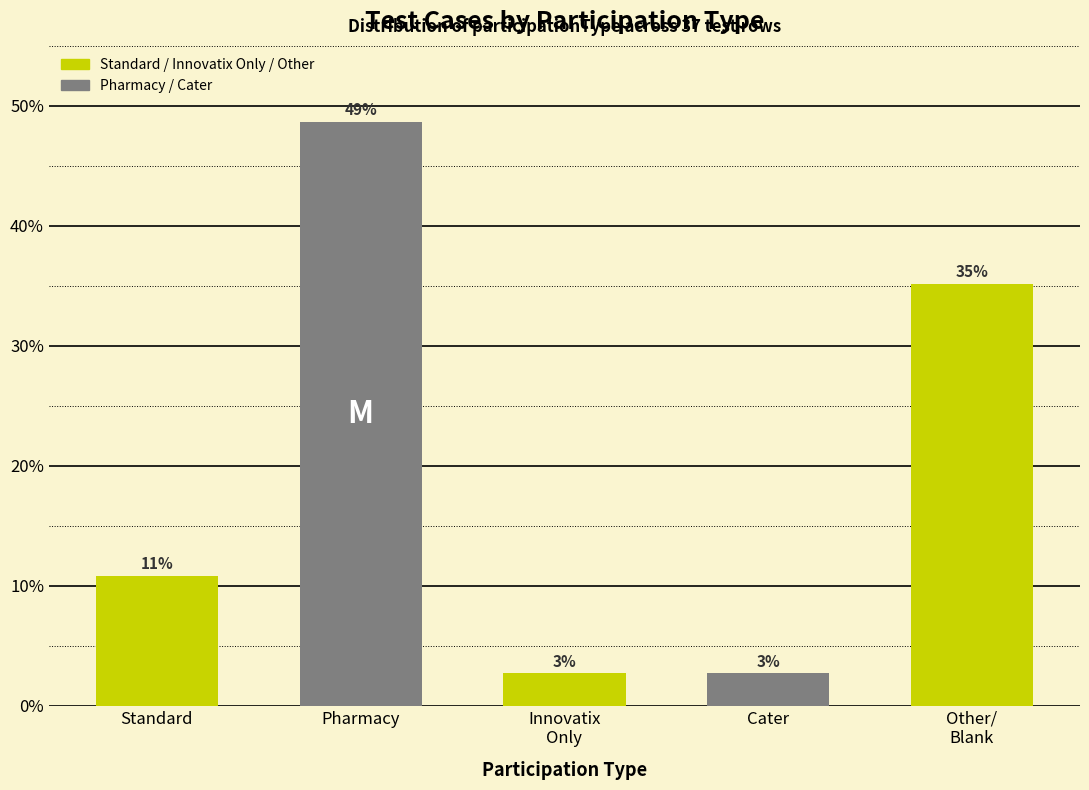

How many bars are there in total?

5